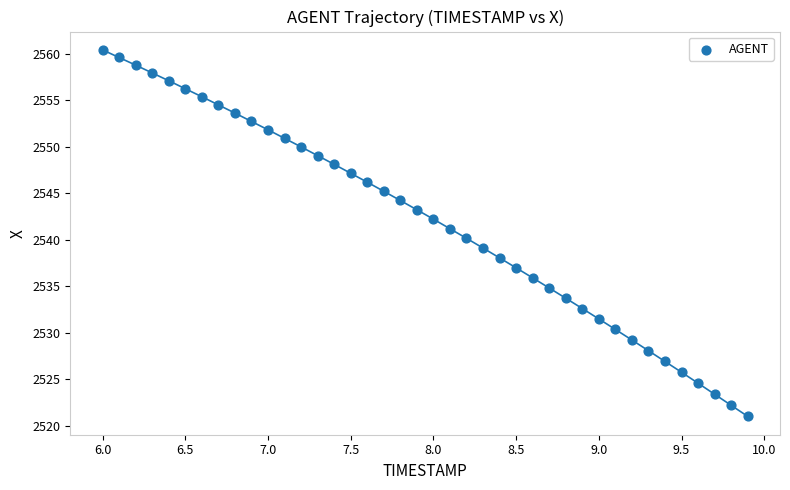

What is the range of X values (max minus min)?

3.9